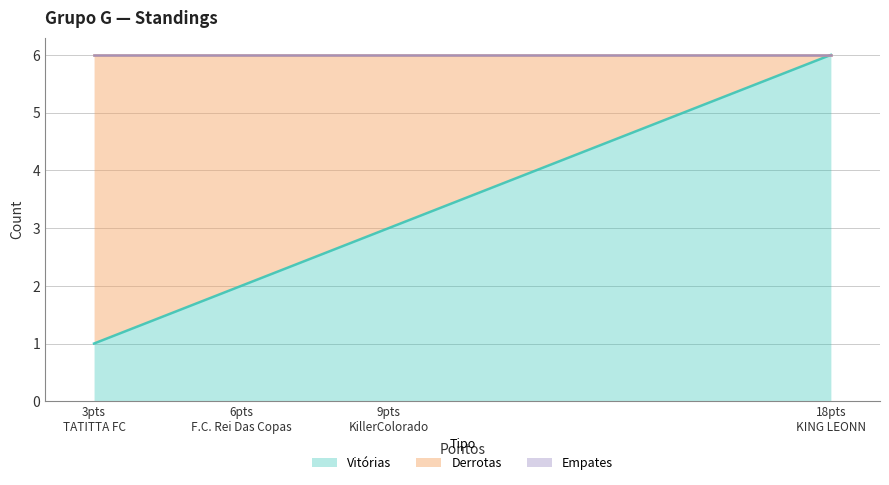

Reading right to left, transcribe all the data shown in this chart.

Vitórias: TATITTA FC=1	F.C. Rei Das Copas=2	KillerColorado=3	KING LEONN=6
Derrotas: TATITTA FC=5	F.C. Rei Das Copas=4	KillerColorado=3	KING LEONN=0
Empates: TATITTA FC=0	F.C. Rei Das Copas=0	KillerColorado=0	KING LEONN=0